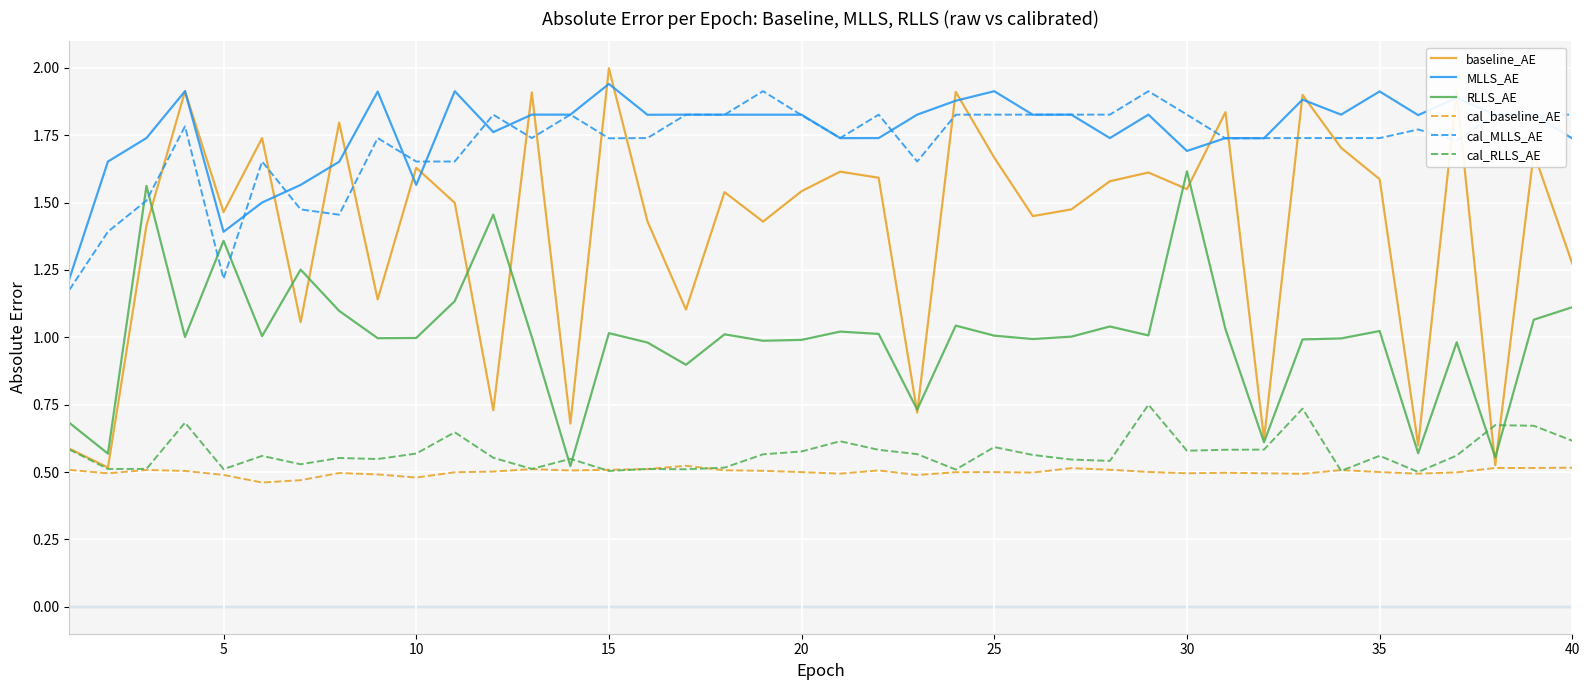

How many lines are shown in the chart?

6